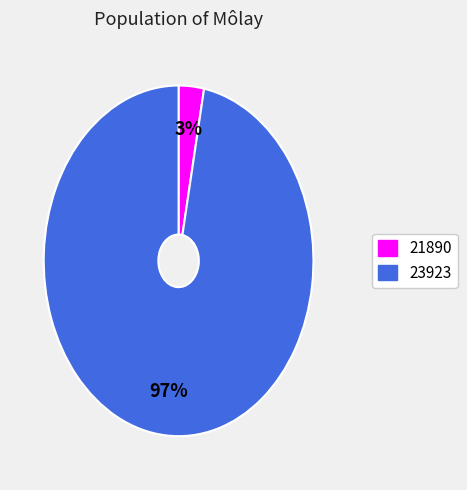

Count the number of slices in the pie.

2